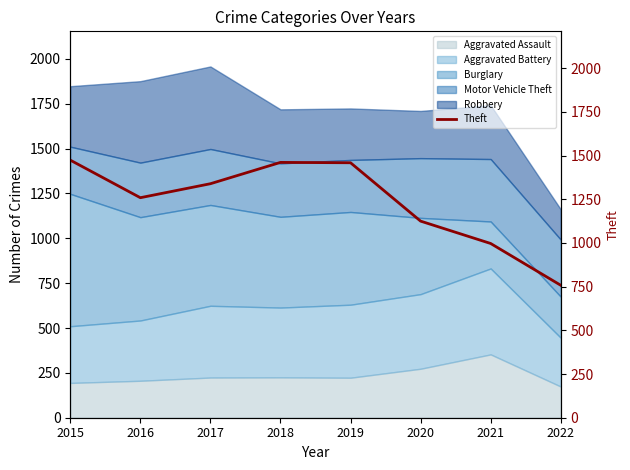

List the labels in order of value, largest first.

2015, 2018, 2019, 2017, 2016, 2020, 2021, 2022